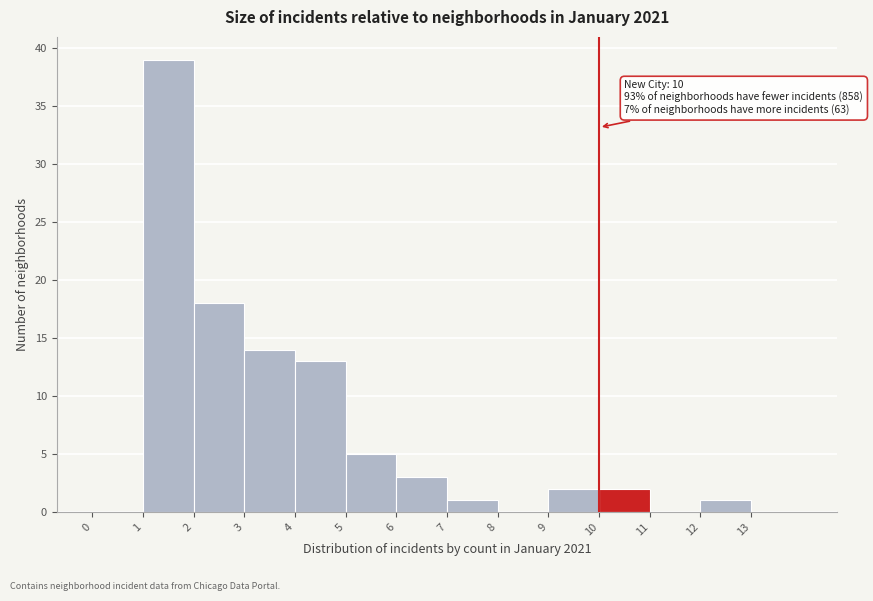

Over which range of the x-axis is the bar tallest?

1 to 2